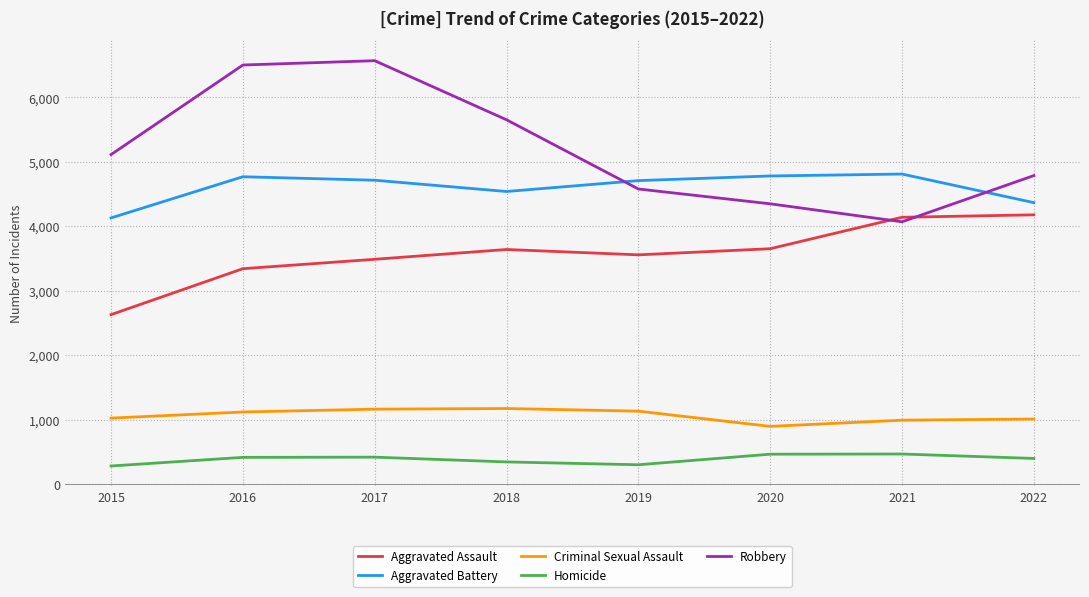

True or false: Robbery and Criminal Sexual Assault cross at least once.

False